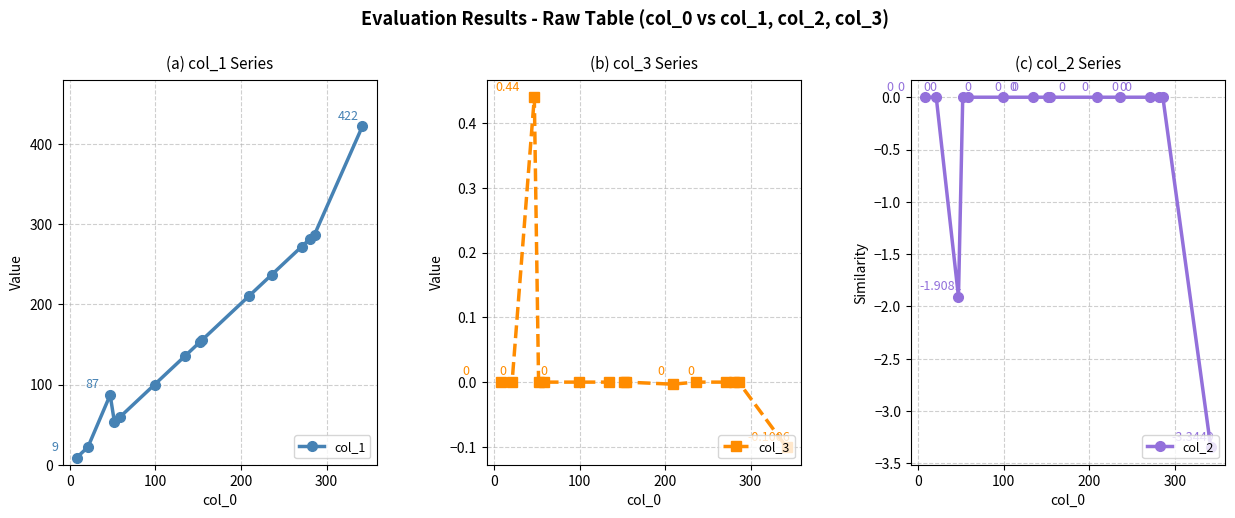

True or false: col_1 has more than 0 interior local peaks.

True